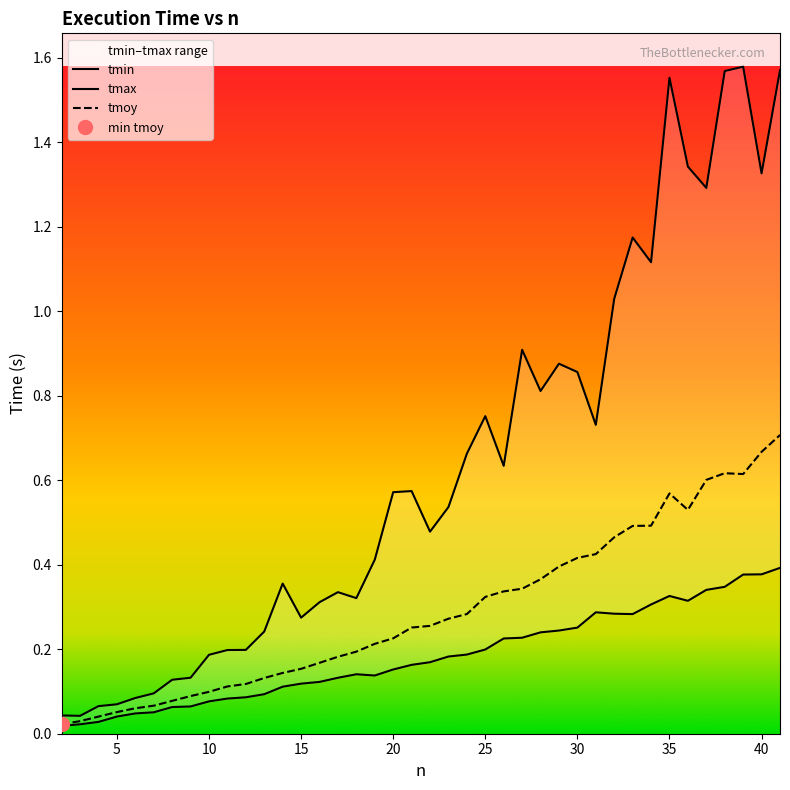

At which category is the sum across all series the highest?

41